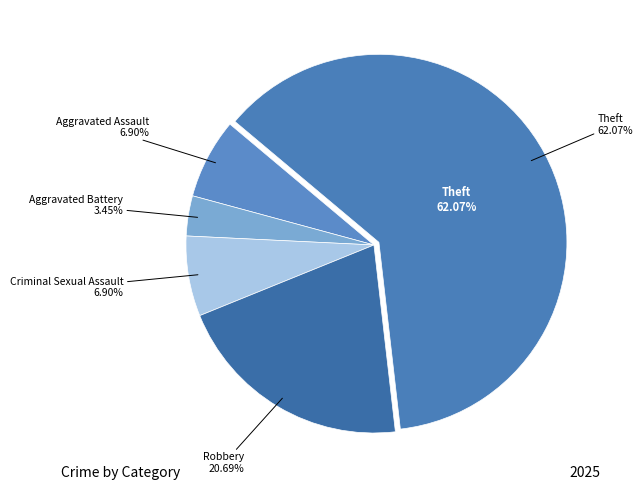

What percentage is the Aggravated Assault slice, to the nearest percent?

7%